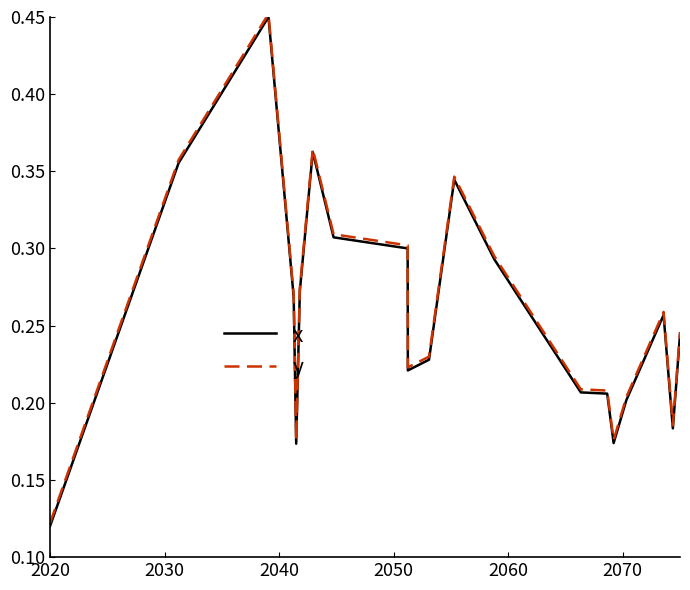

Count the number of categories in the chart.

20